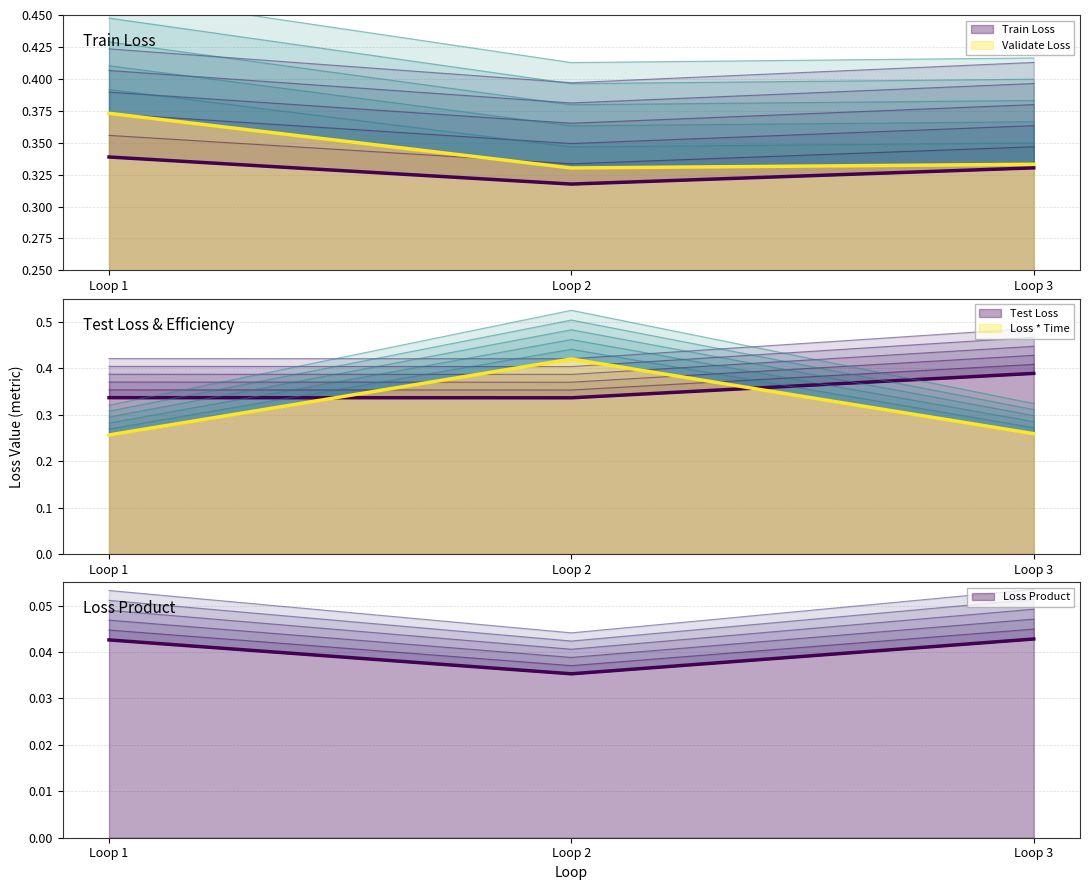

At how many categories does at least one series exceed 0?

3